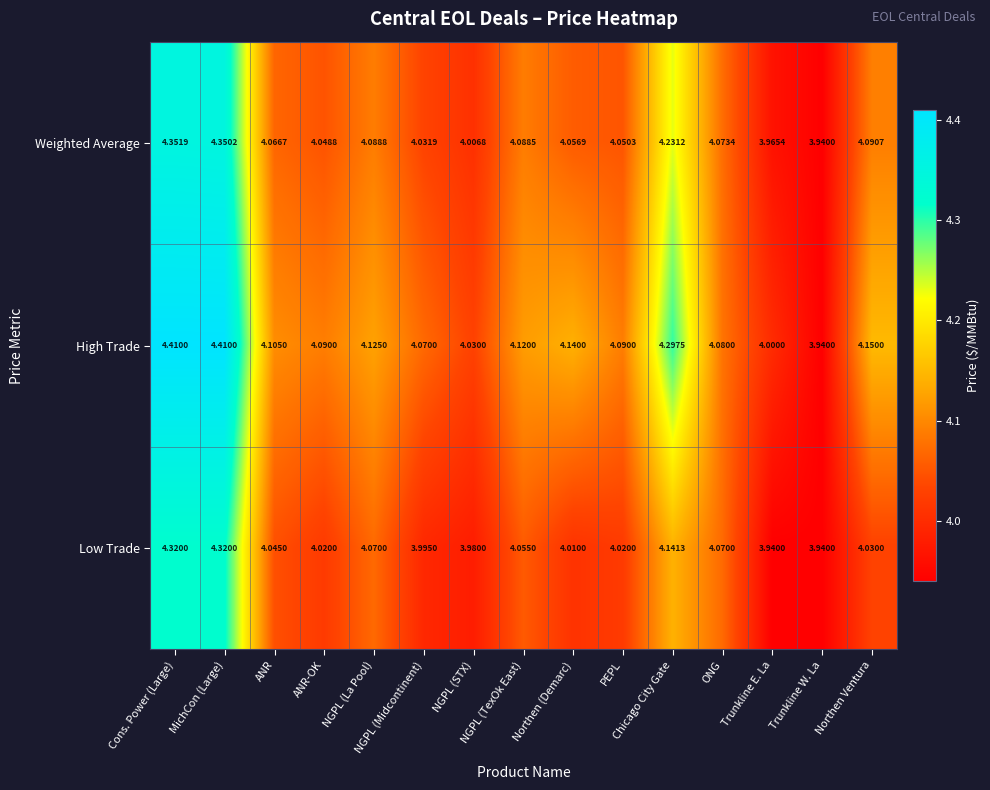

List the series in order of their overall mean, lowest first.

Low Trade, Weighted Average, High Trade